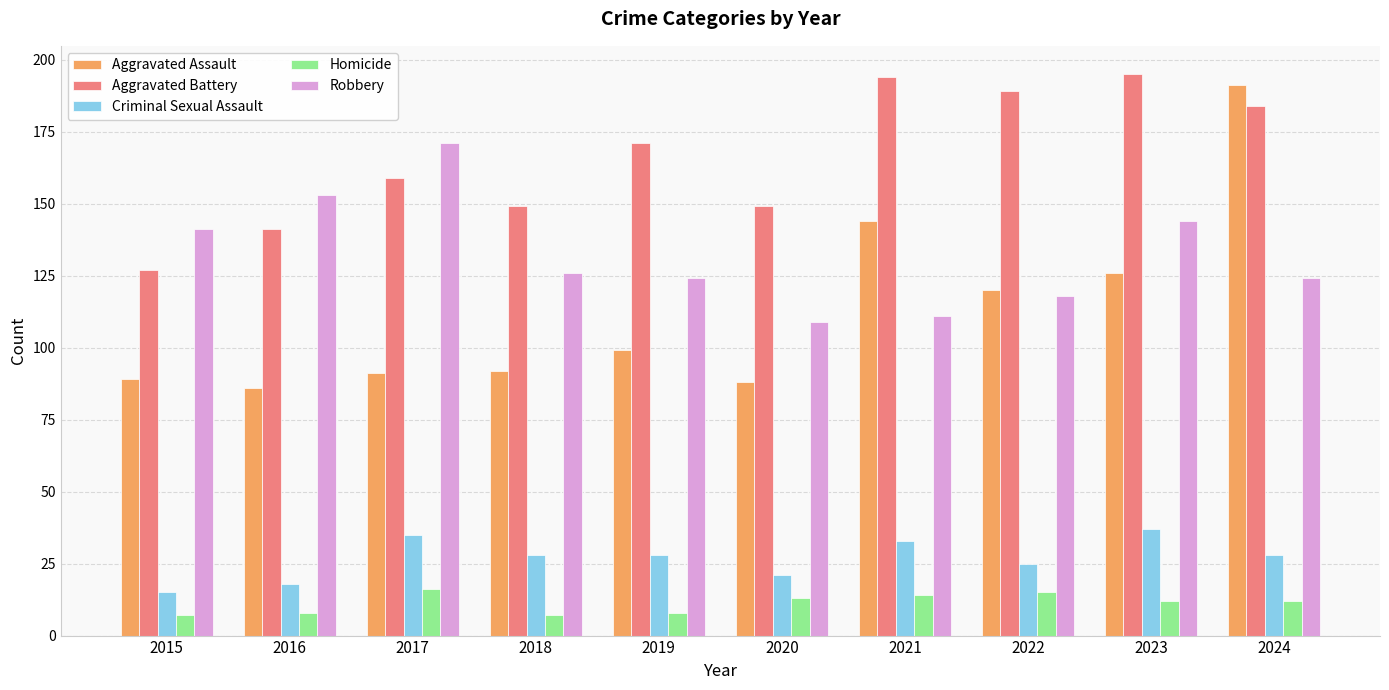

What is the value of the Aggravated Assault bar at the 5th from the left?

99